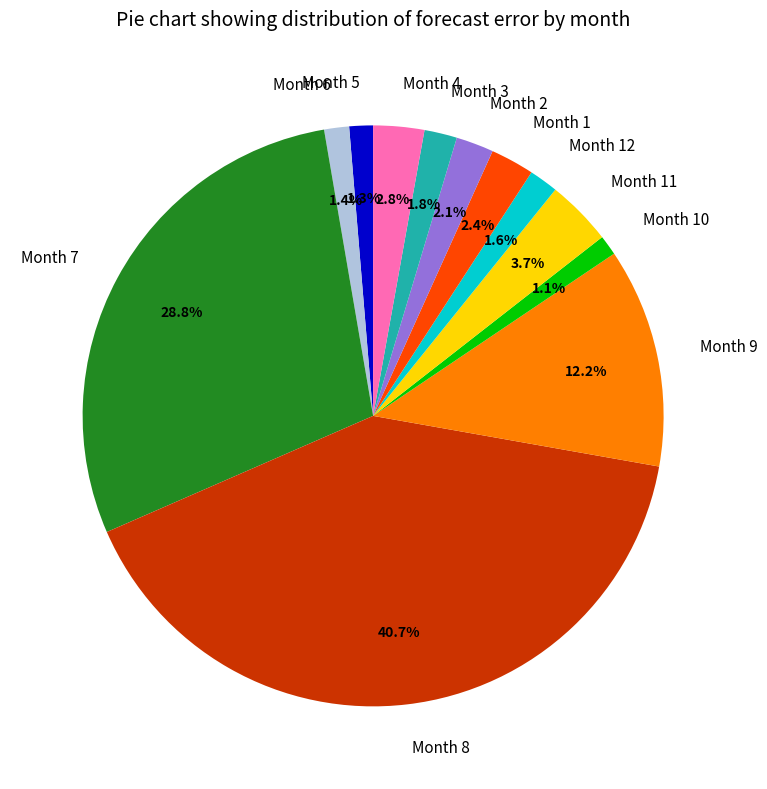

The Month 5 slice represents 11% of the pie. True or false?

False